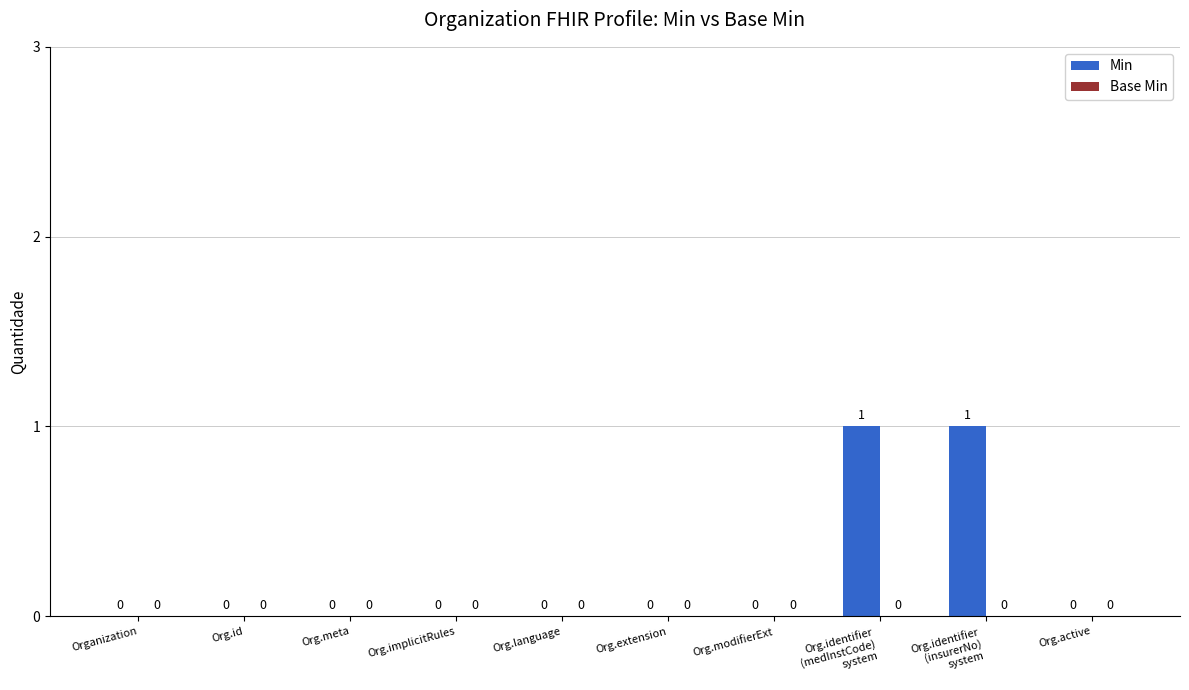

The chart shows a value of 0 at Org.extension. True or false?

True